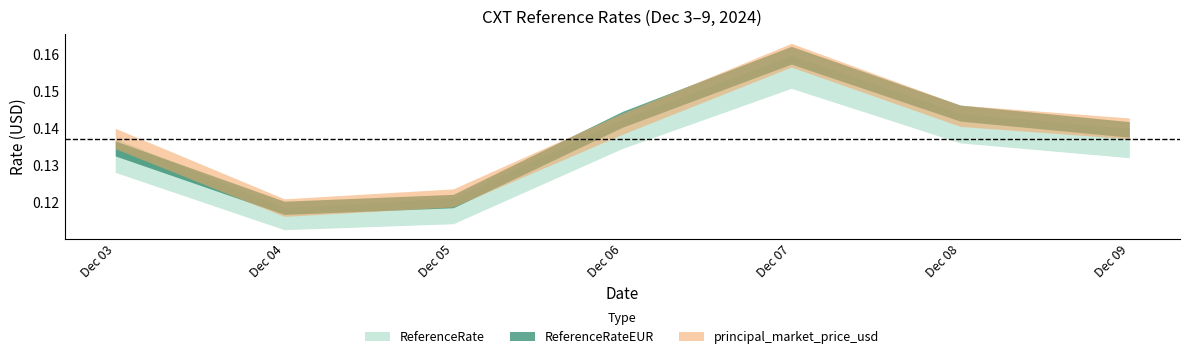

What is the approximate value of ReferenceRate at 2024-12-06?

0.1